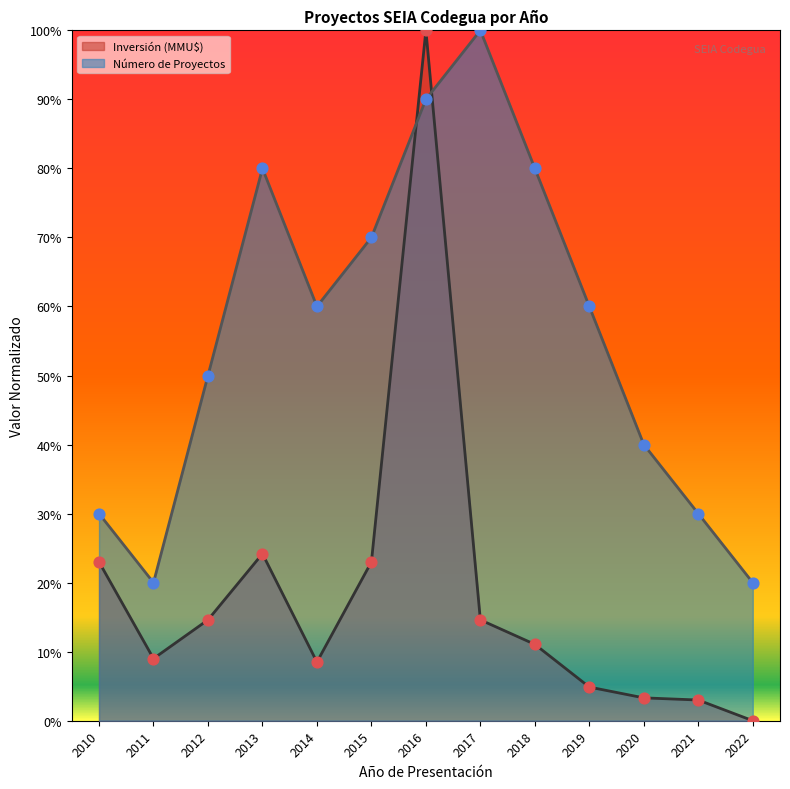

Which series reaches the minimum Y coordinate?

Inversión (MMU$)